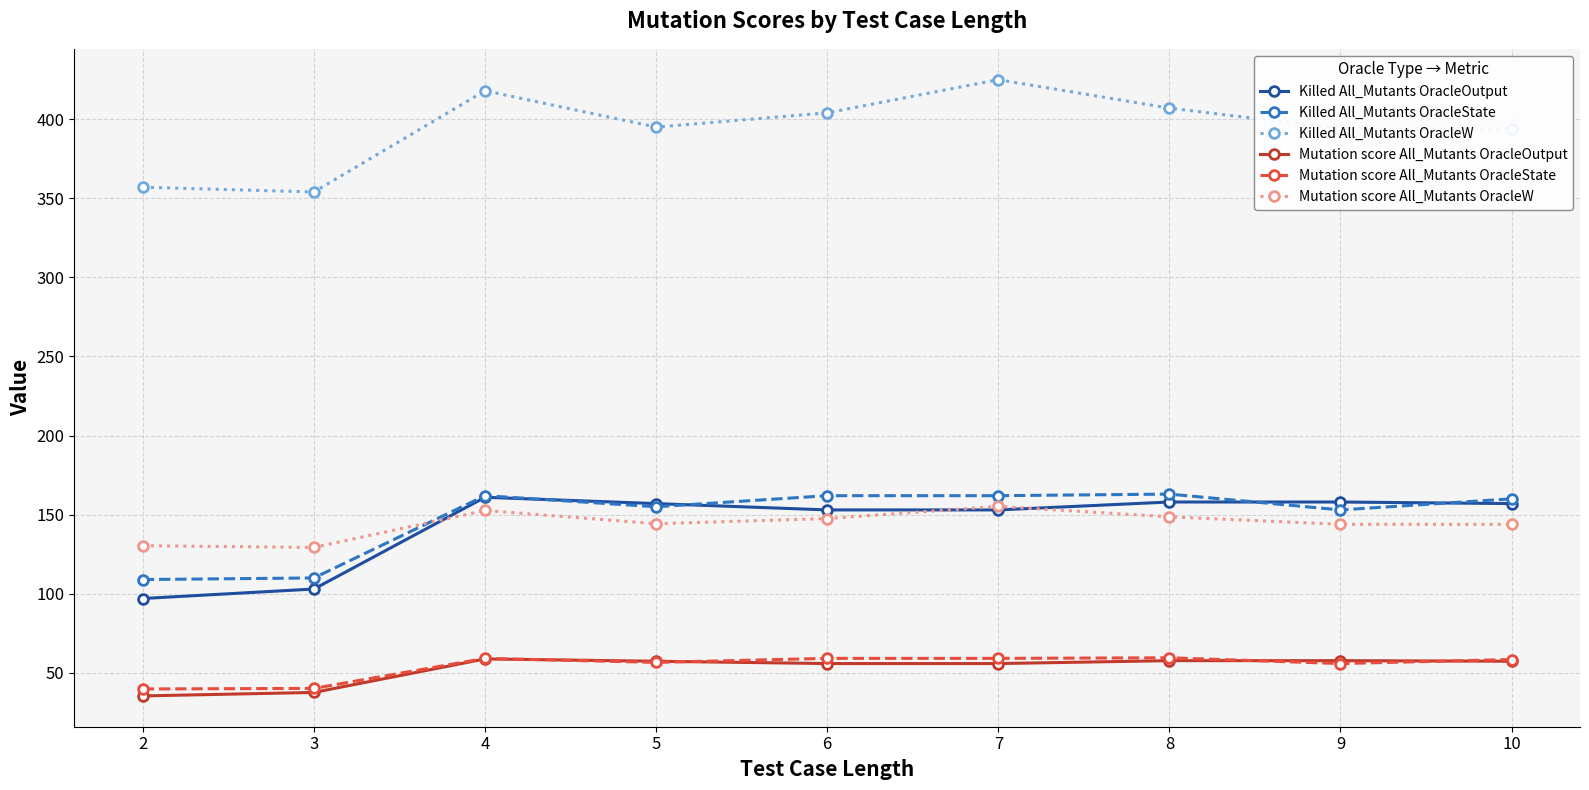

What is the total value across all series at 9?

962.5